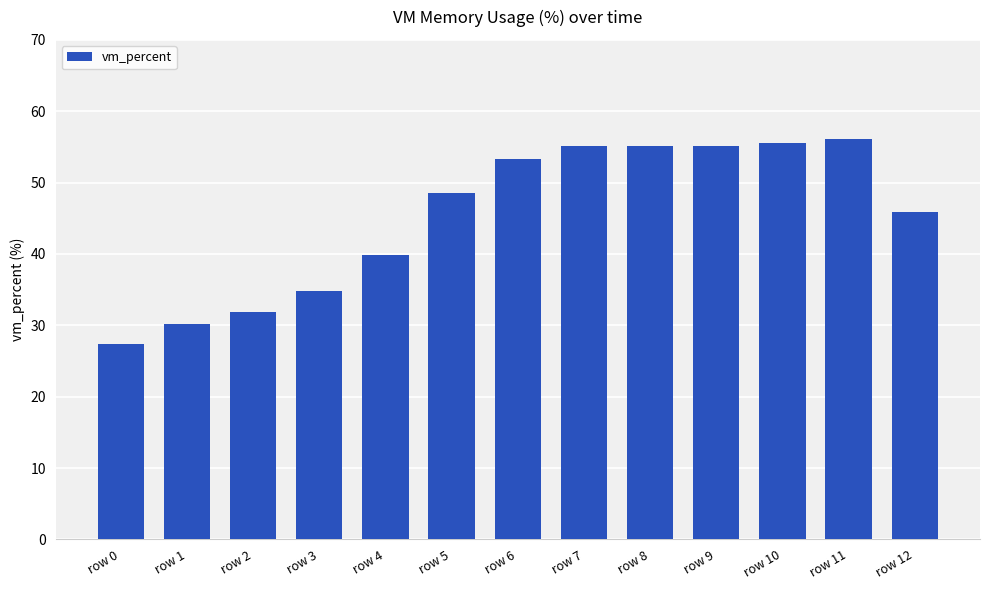

What is the change in value from row 3 to row 11?

+21.3